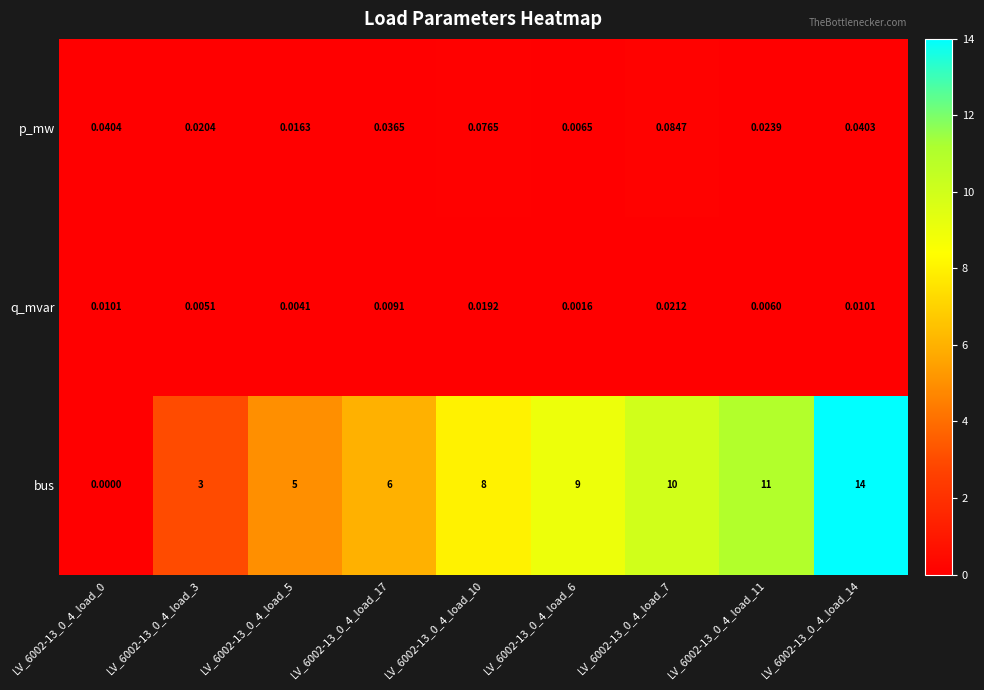

Is the value of bus at LV_6002-13_0_4_load_0 greater than the value of p_mw at LV_6002-13_0_4_load_10?

No